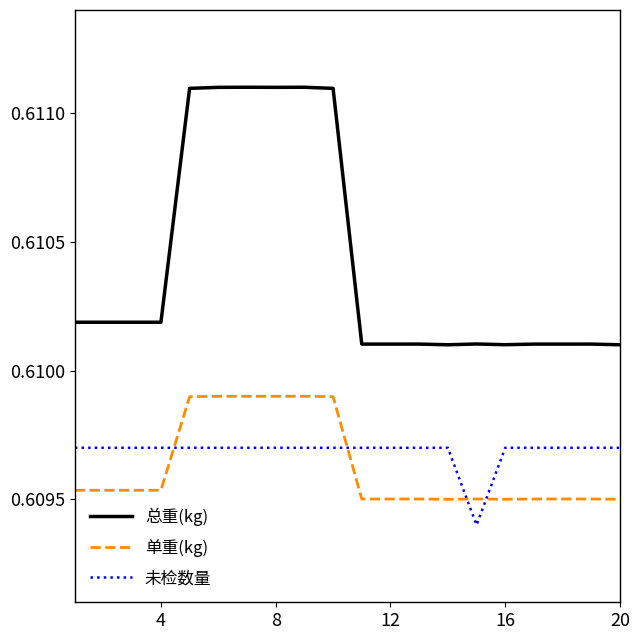

List the series in order of their peak value, highest first.

总重(kg), 单重(kg), 未检数量